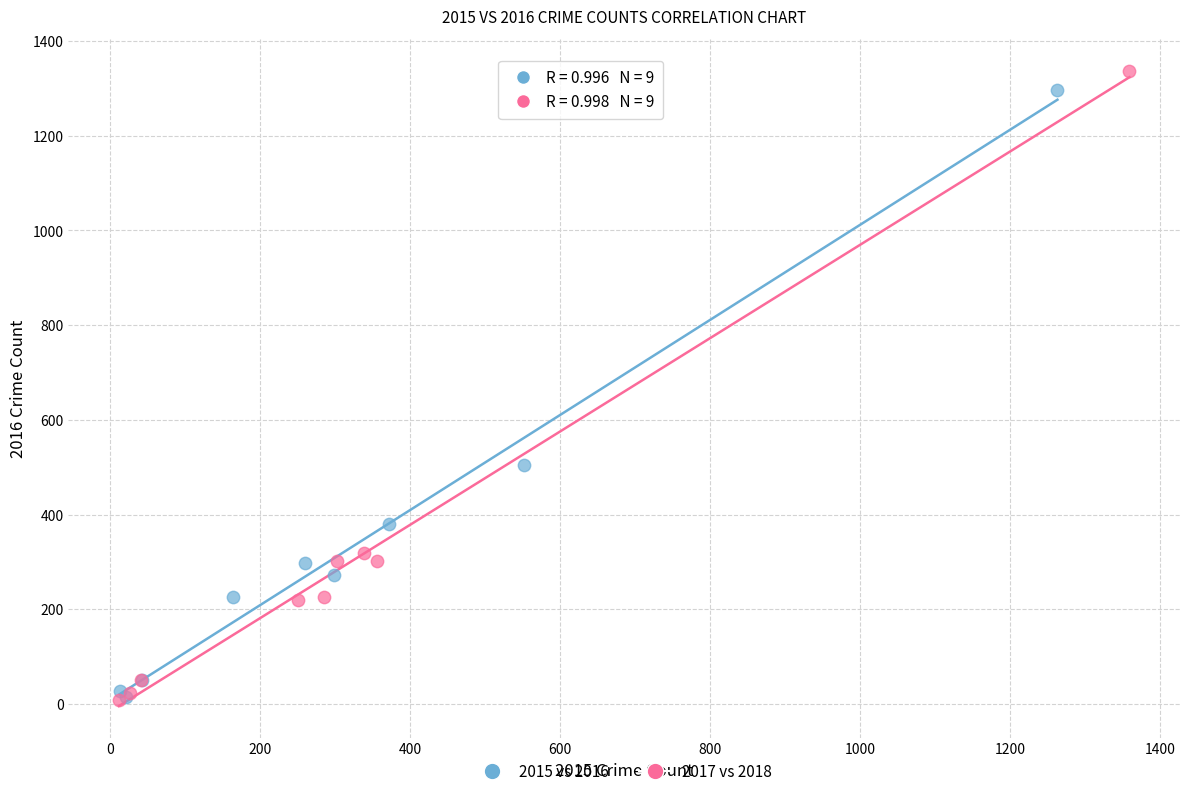

What are all the series names shown in the legend?

2015 vs 2016, 2017 vs 2018